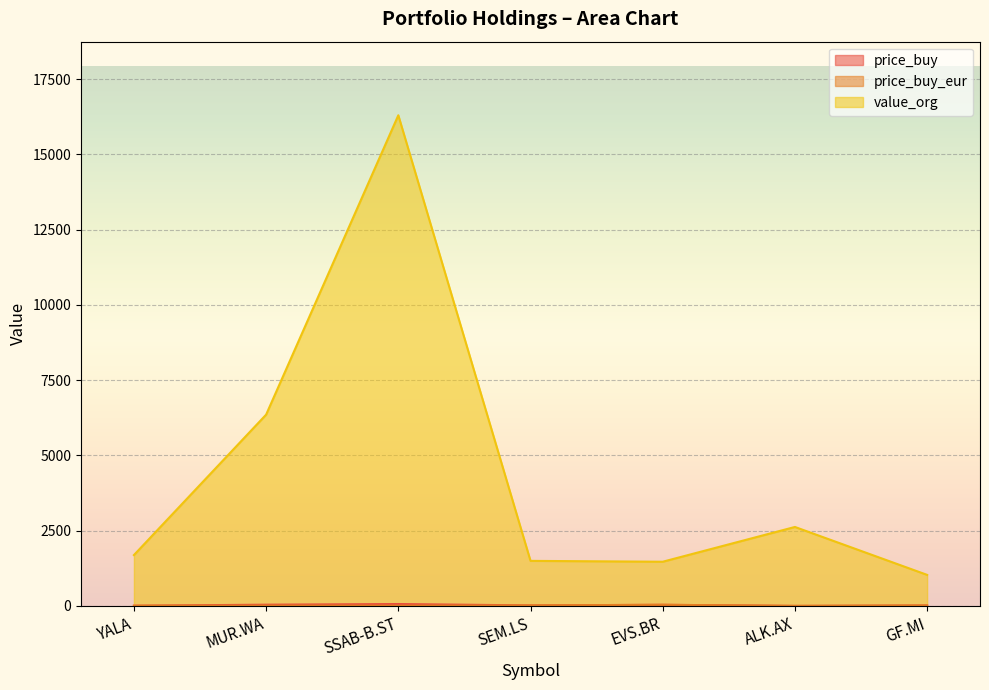

How many categories are shown in the chart?

7